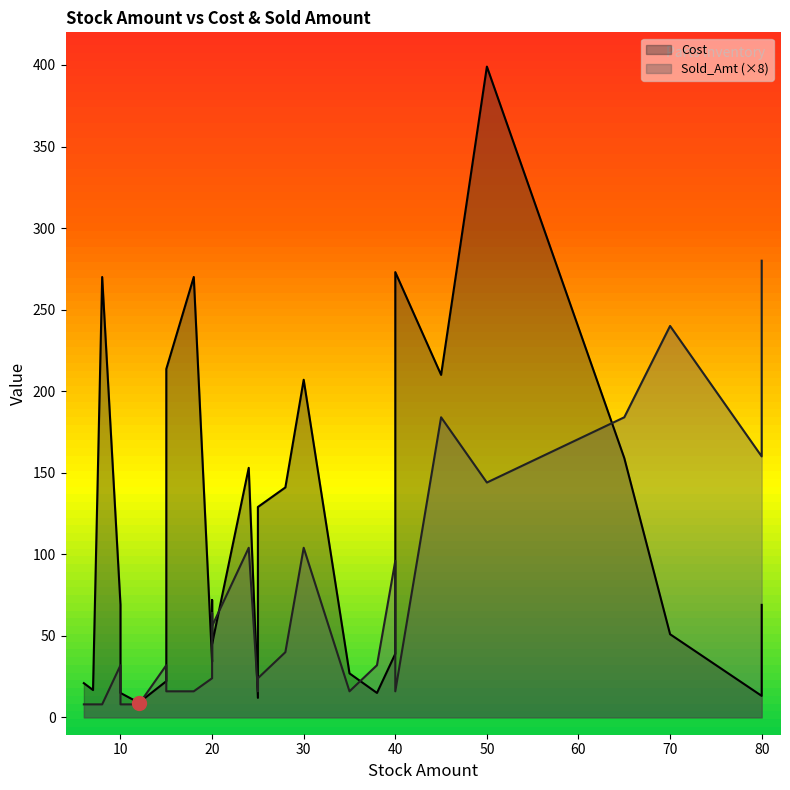

List the series in order of their overall mean, lowest first.

Sold_Amt, Cost